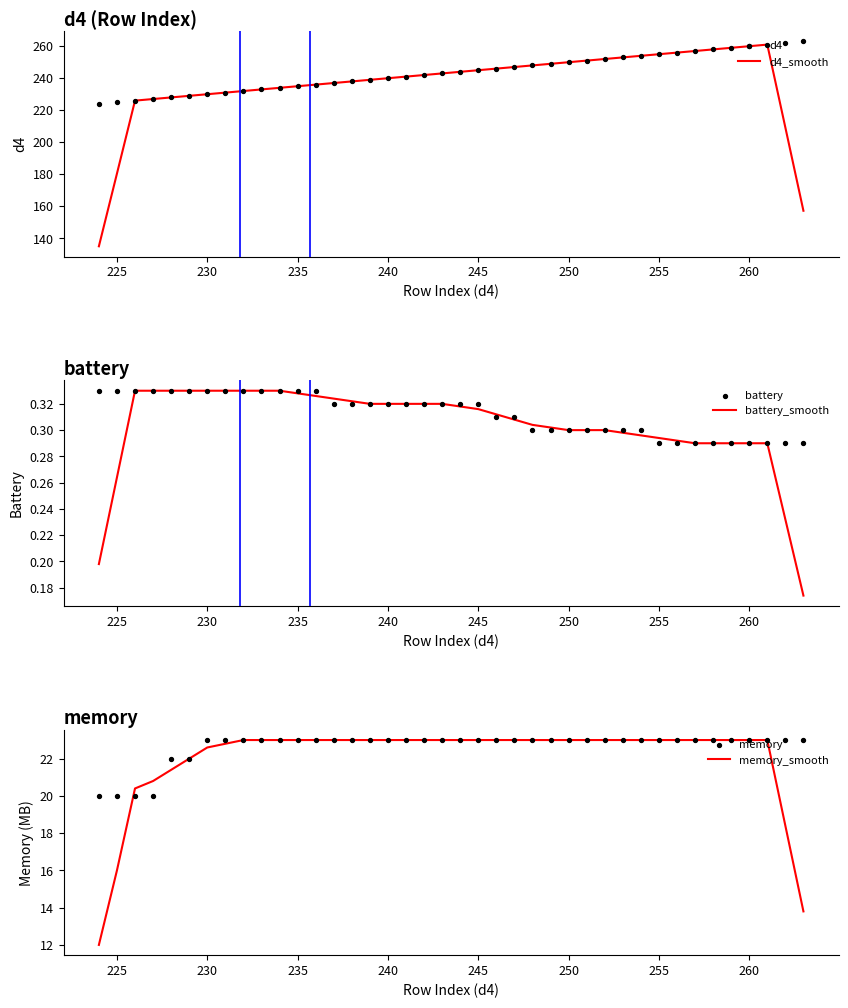

What are all the series names shown in the legend?

d4_smooth, d4, battery_smooth, battery, memory_smooth, memory